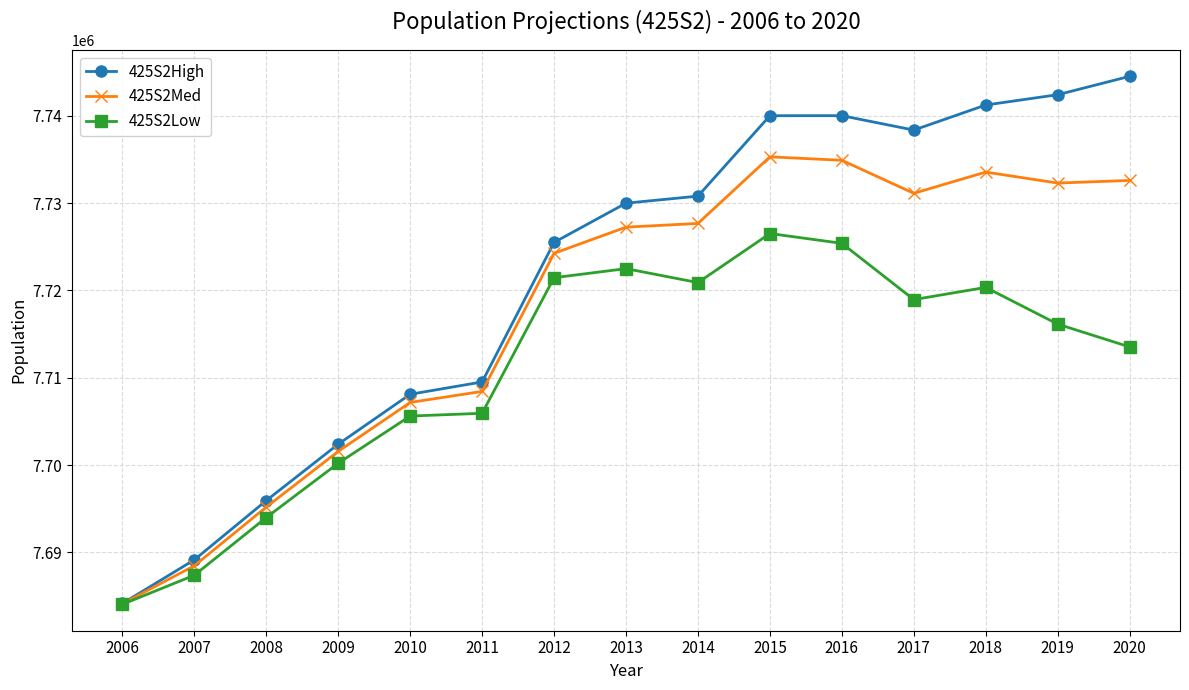

What is the average value of the 425S2High series?

7721482.6